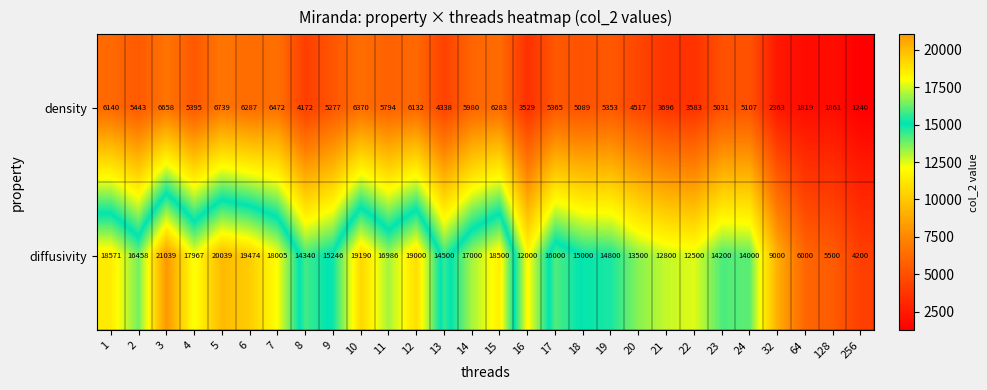

What is the maximum value shown in the chart?

21039